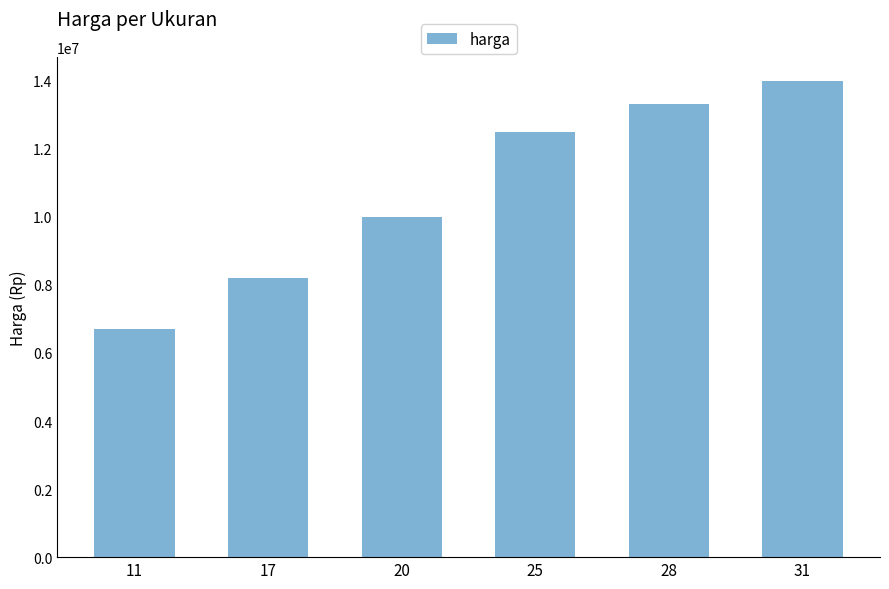

Reading right to left, extract all data points from this chart.

31=14000000	28=13300000	25=12500000	20=10000000	17=8200000	11=6700000